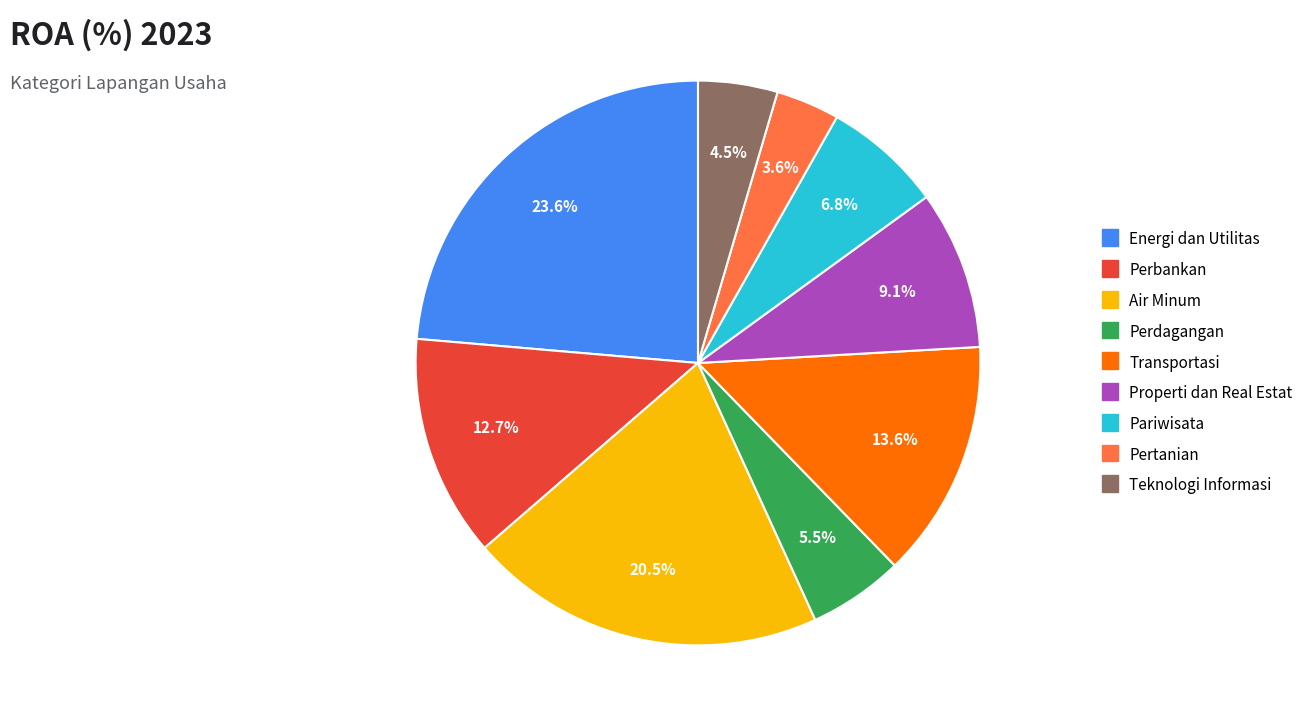

How many segments does this pie chart have?

9